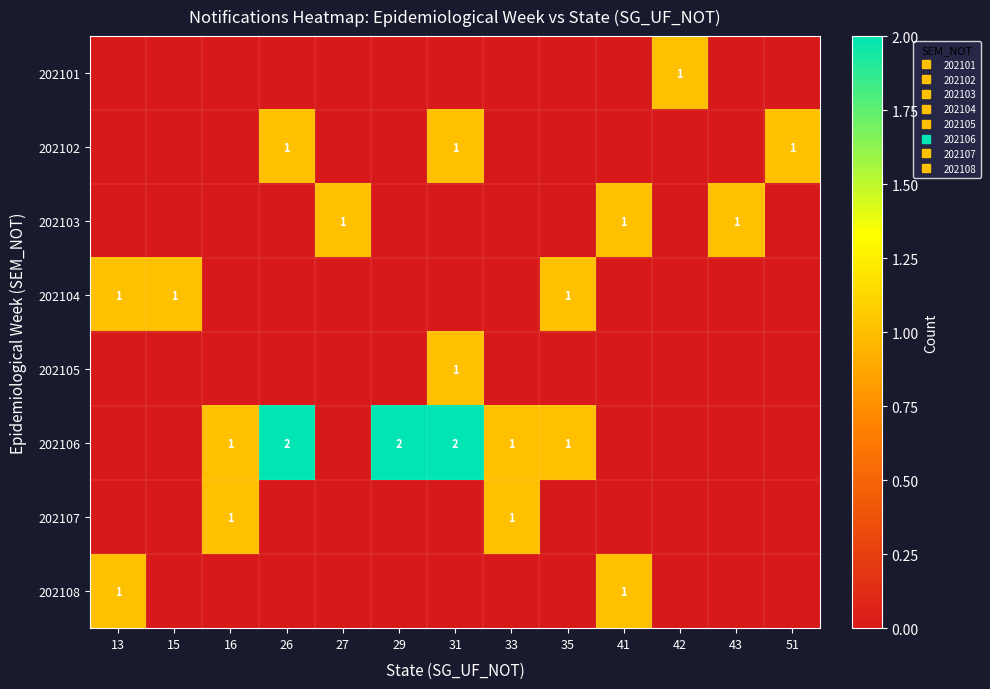

What is the highest value of the 202107 series?

1